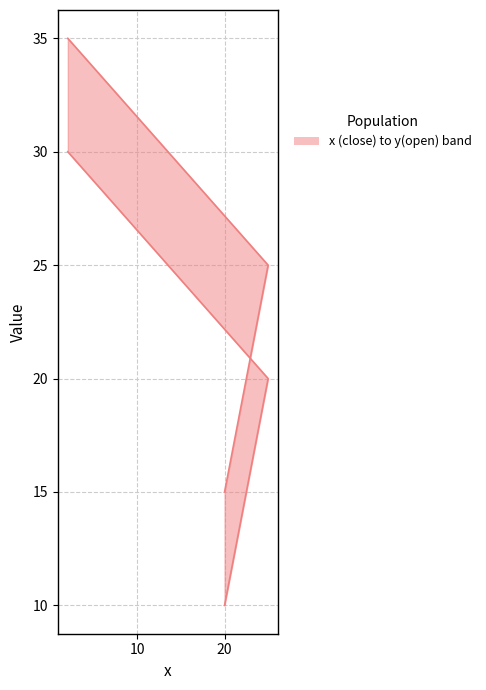

At how many categories does at least one series exceed 30?

1